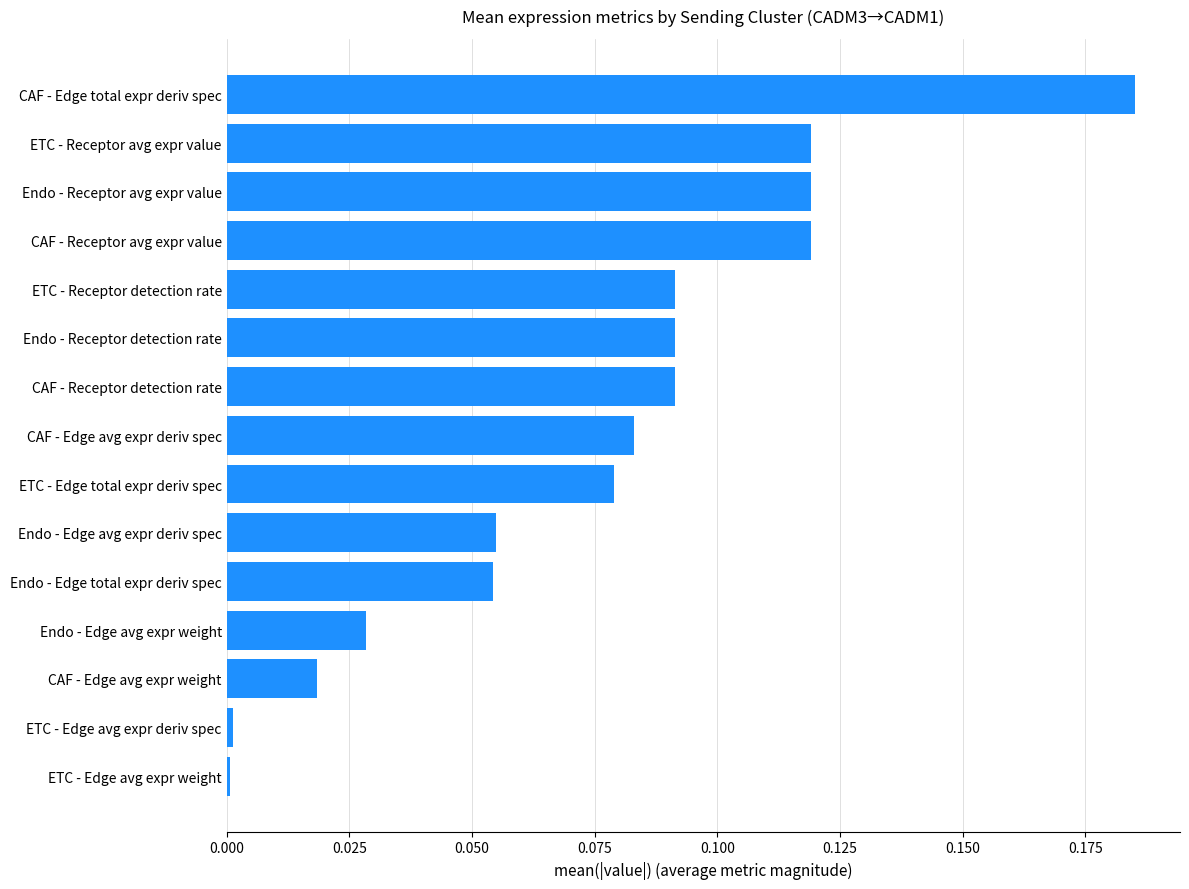

What is the sum of all values?

1.1